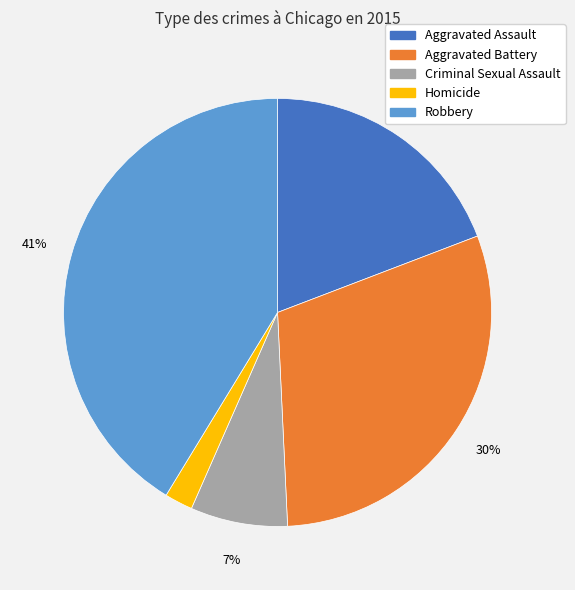

What is the ratio of the value at Criminal Sexual Assault to the value at Aggravated Assault?

0.4